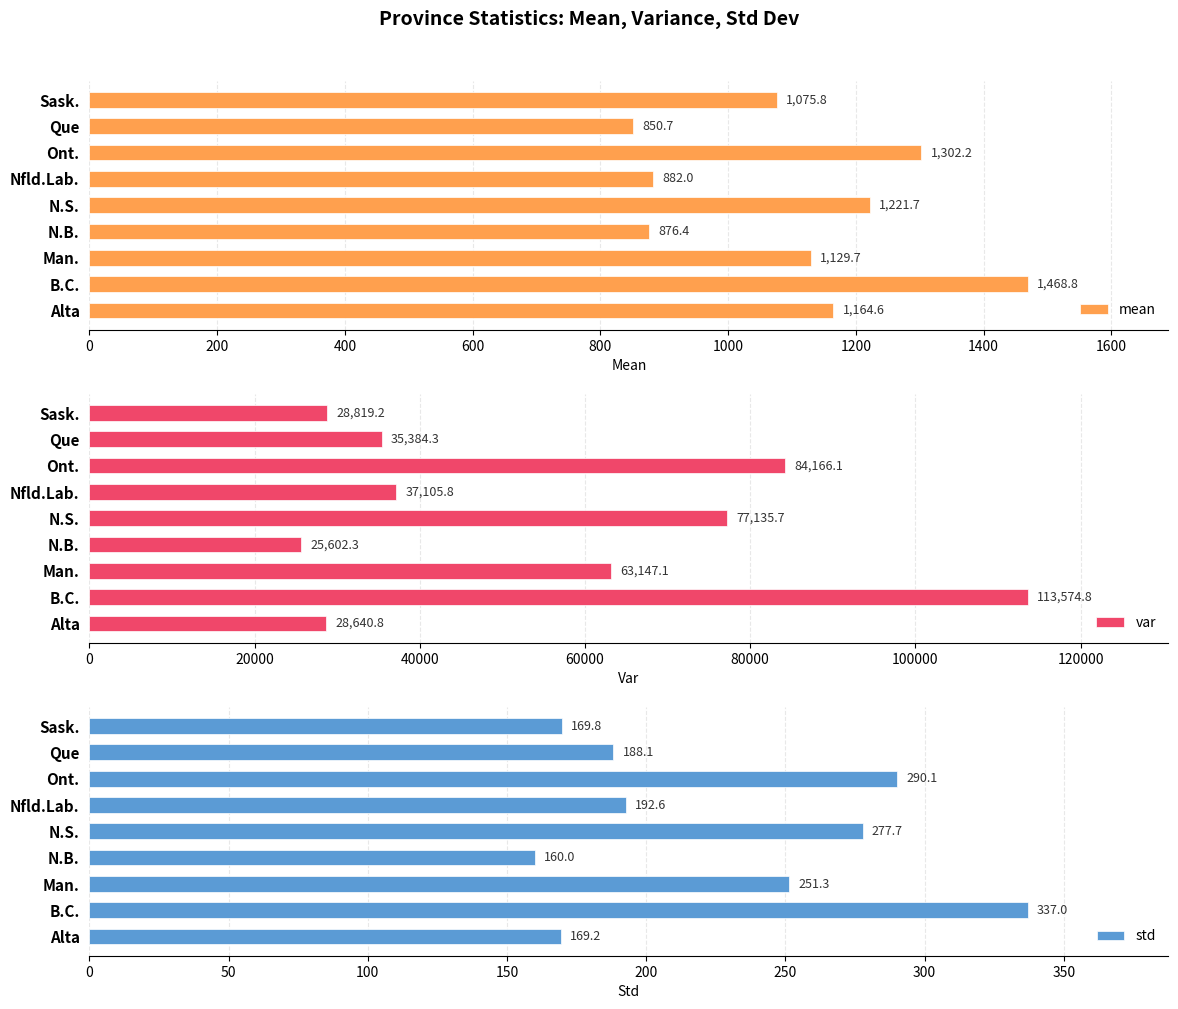

What are all the series names shown in the legend?

mean, var, std